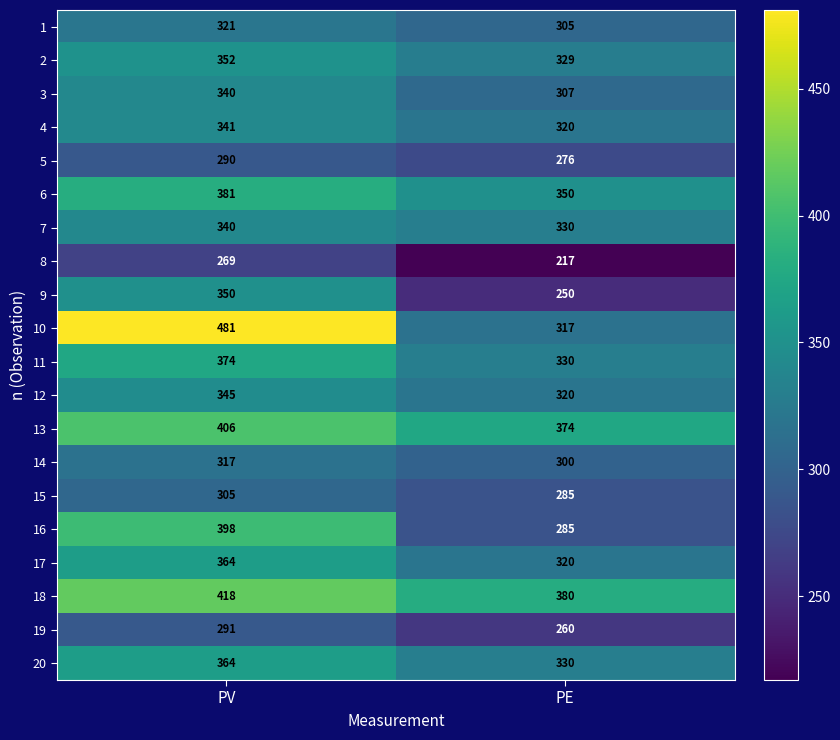

Which series has the widest spread of values?

10